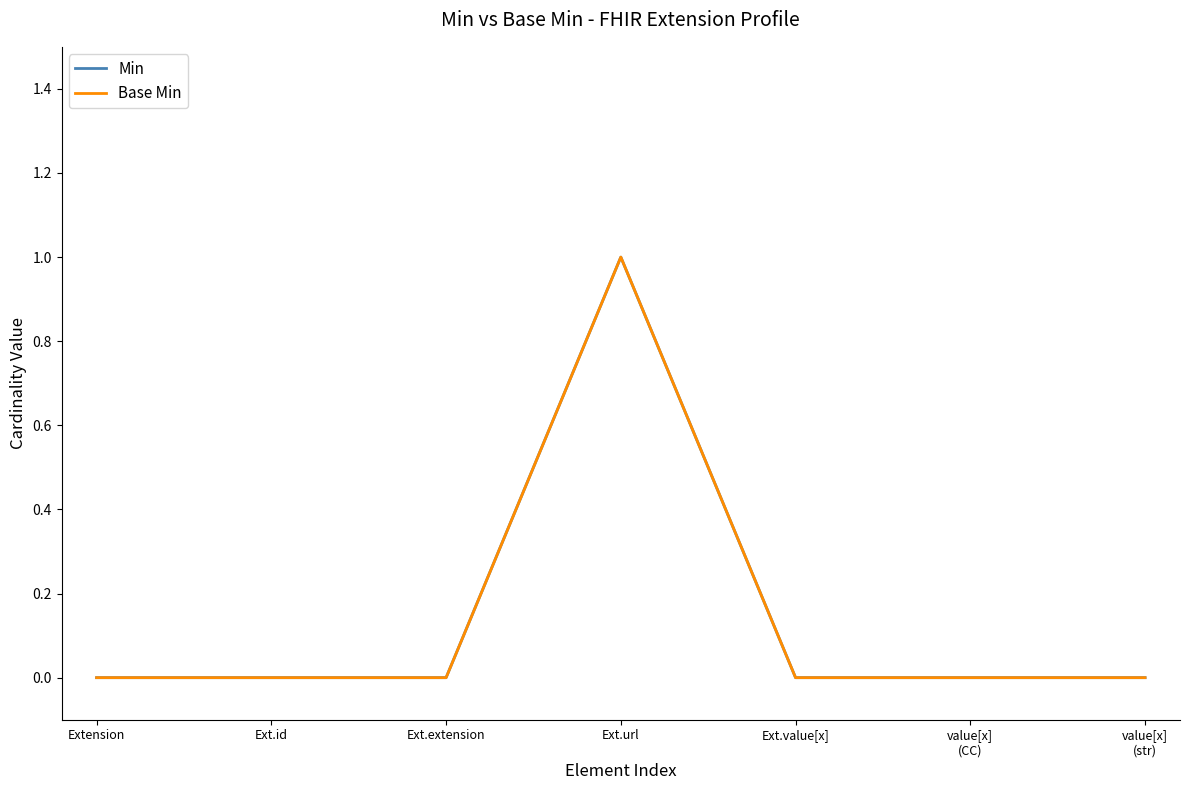

Does the chart have visible grid lines?

No